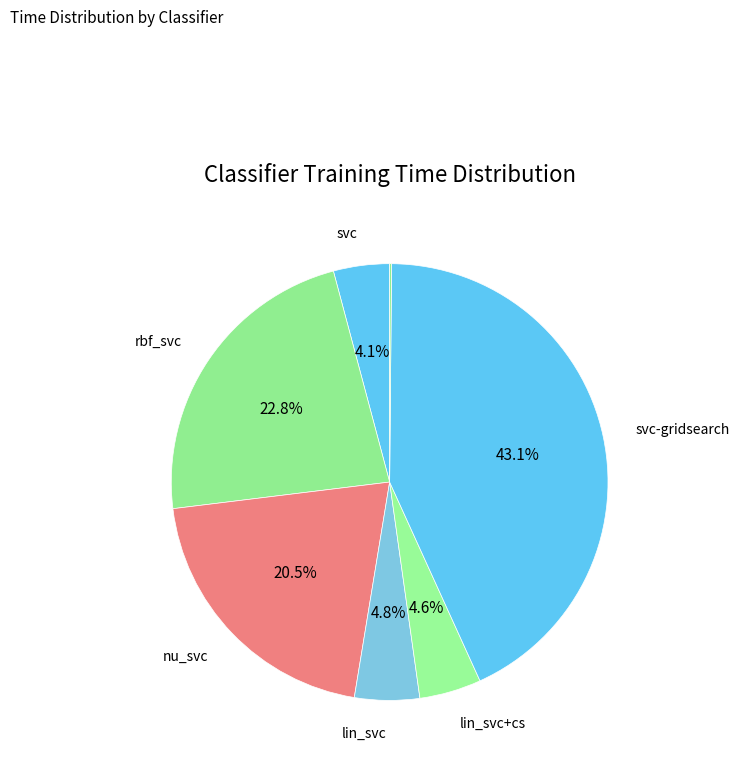

To the nearest percent, what is the average slice percentage?

14%